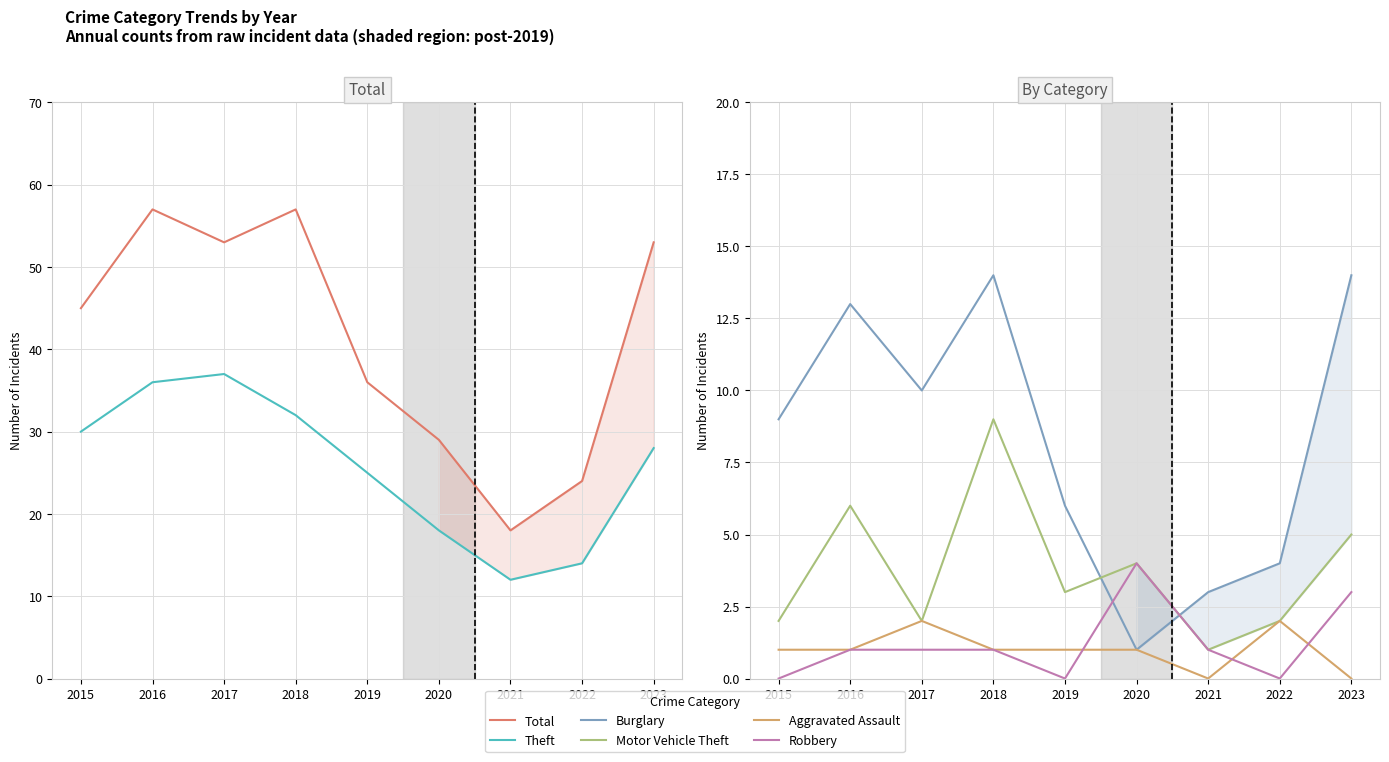

The value of Motor Vehicle Theft at 2016 is 6. True or false?

True